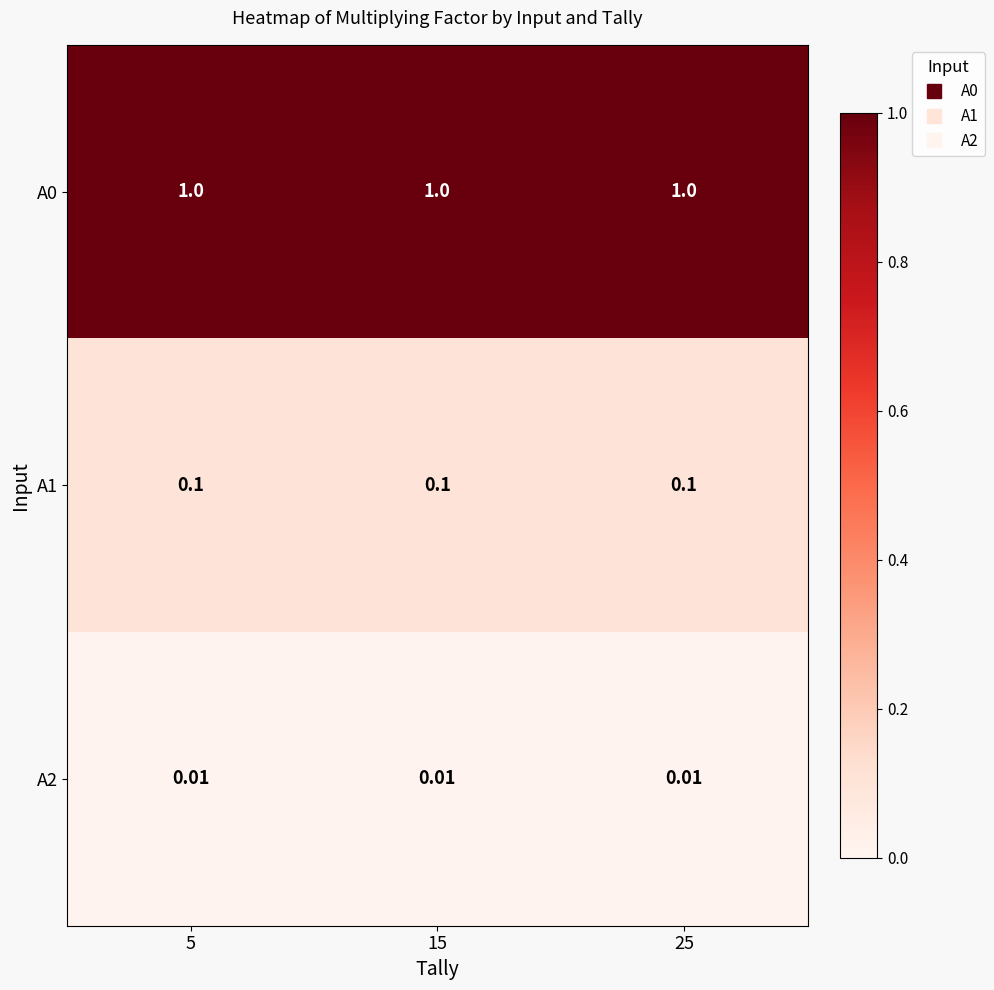

Is the value of A1 at 25 greater than the value of A0 at 15?

No